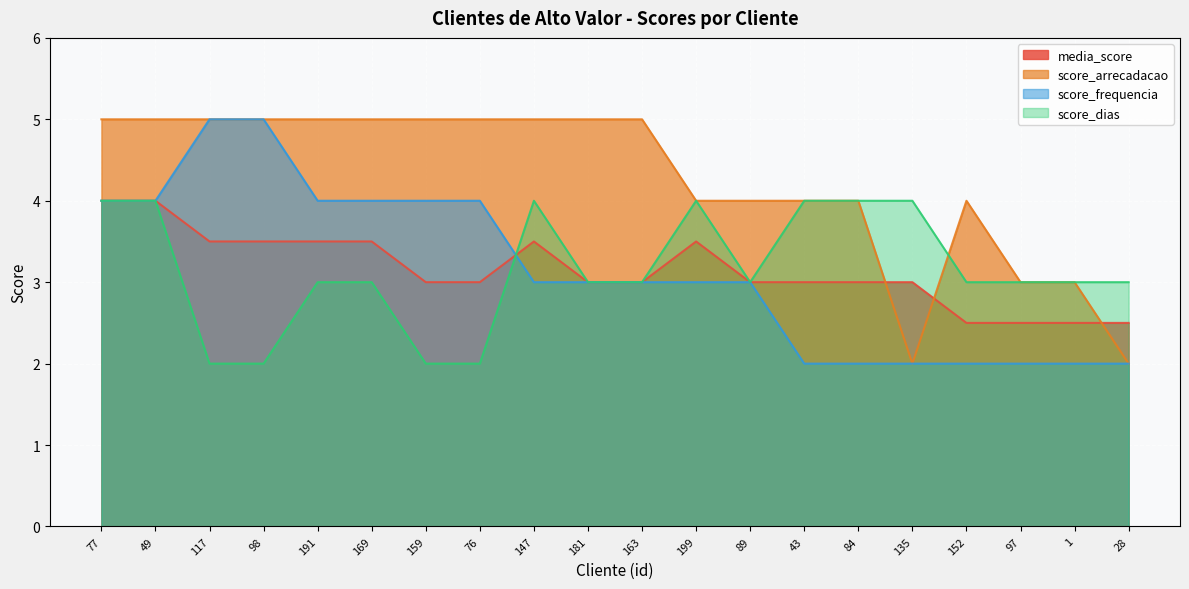

What is the difference between the score_dias values at 199 and 76?

2.0